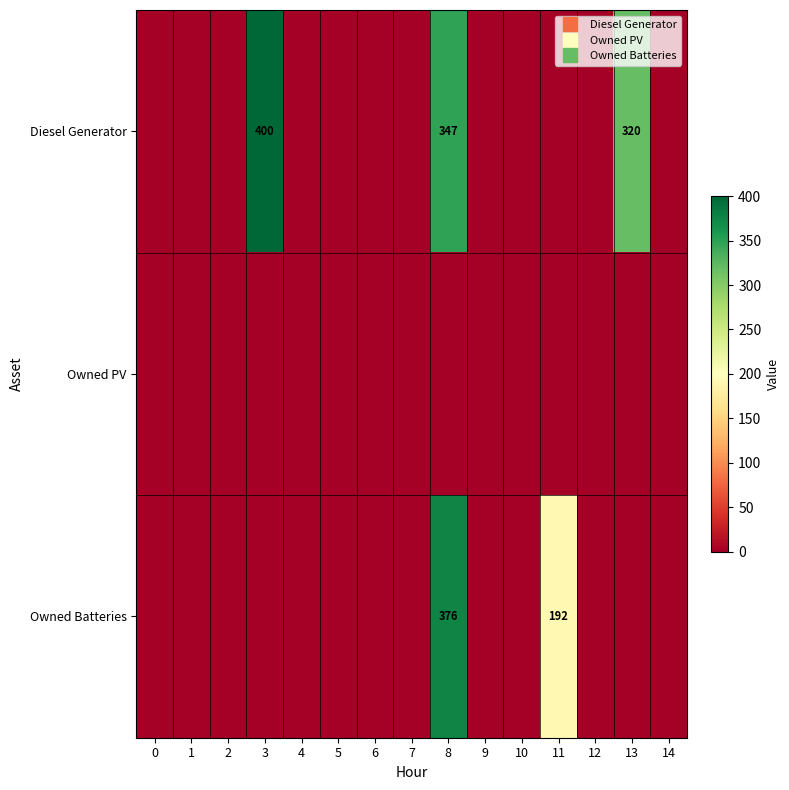

At which category is the sum across all series the highest?

8